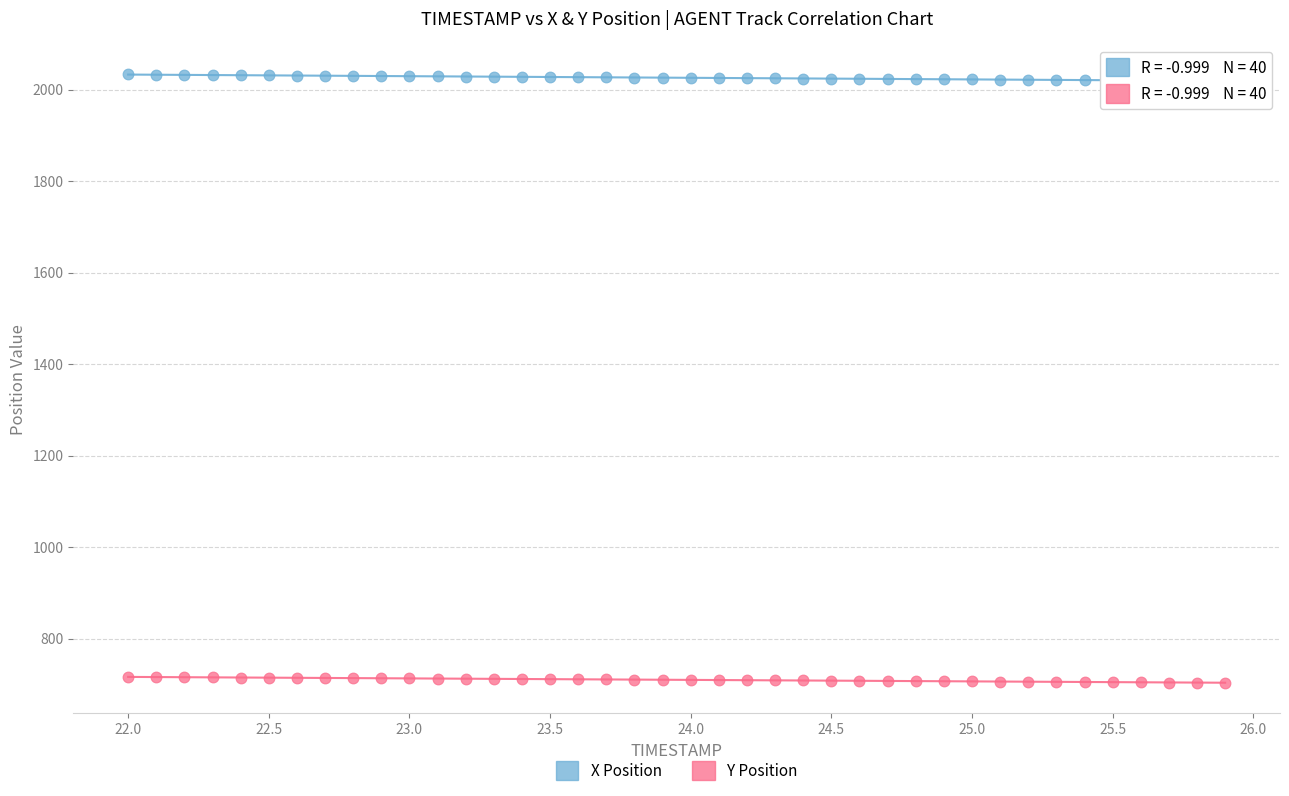

Which series contains the lowest Y value?

Y Position